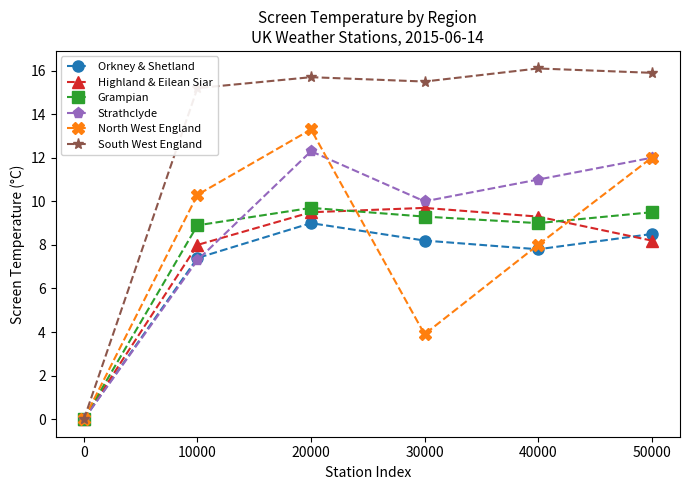

What is the value of the Strathclyde point at the 3rd from the left?

12.3